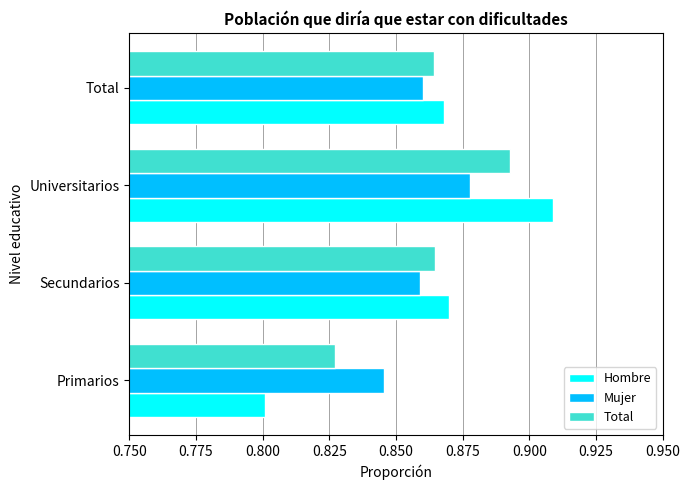

List the series in order of their peak value, highest first.

Hombre, Total, Mujer